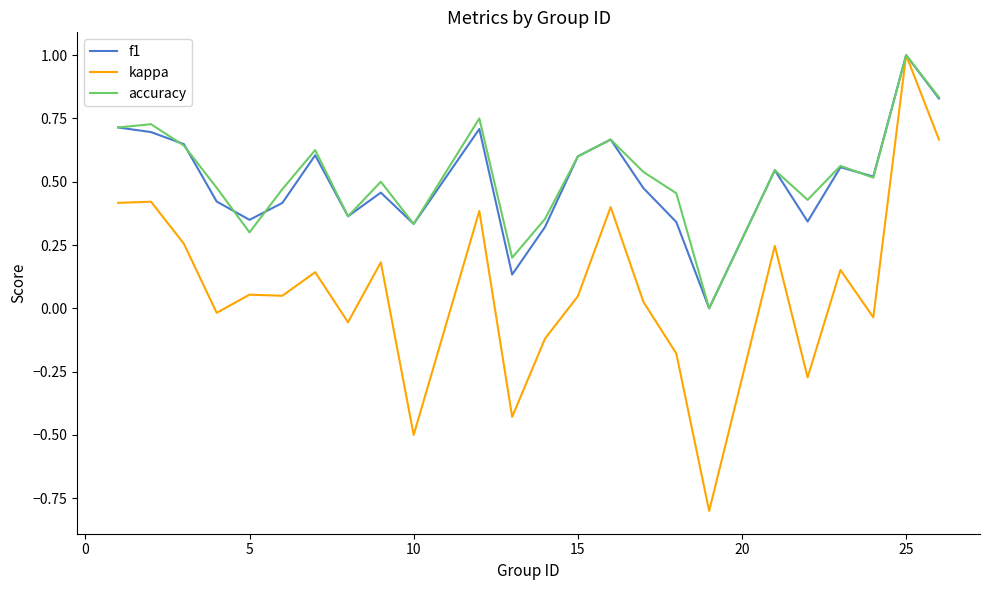

Which series has the largest range (max minus min)?

kappa